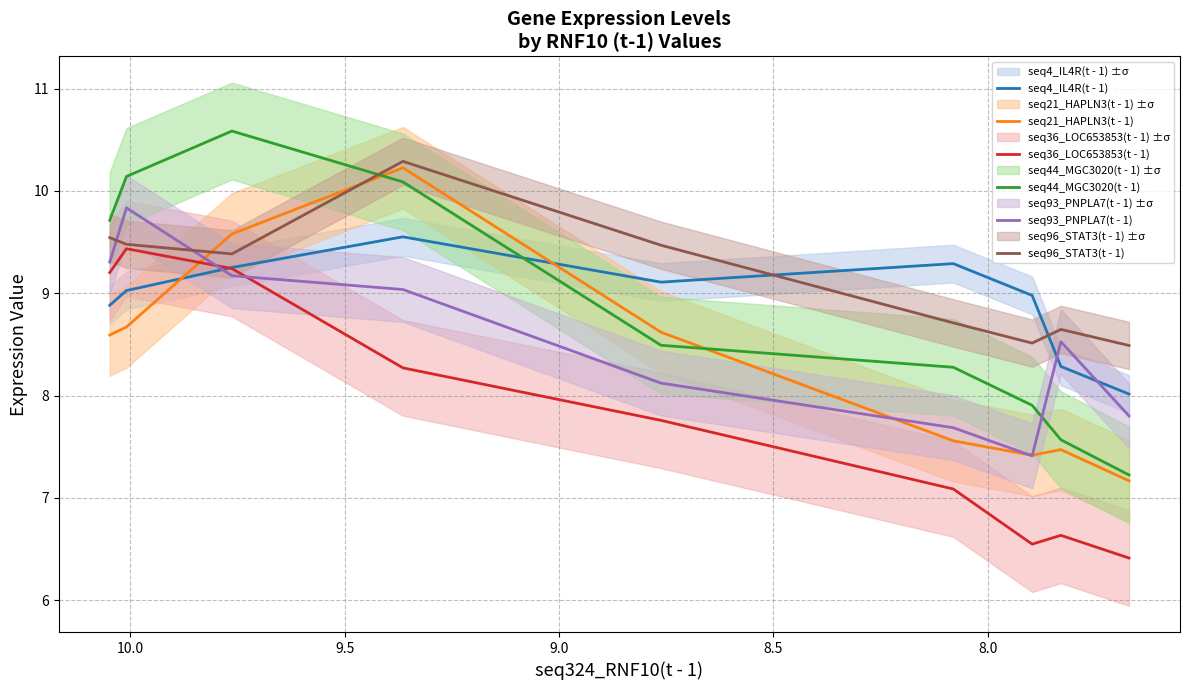

How many distinct data groups are displayed?

6